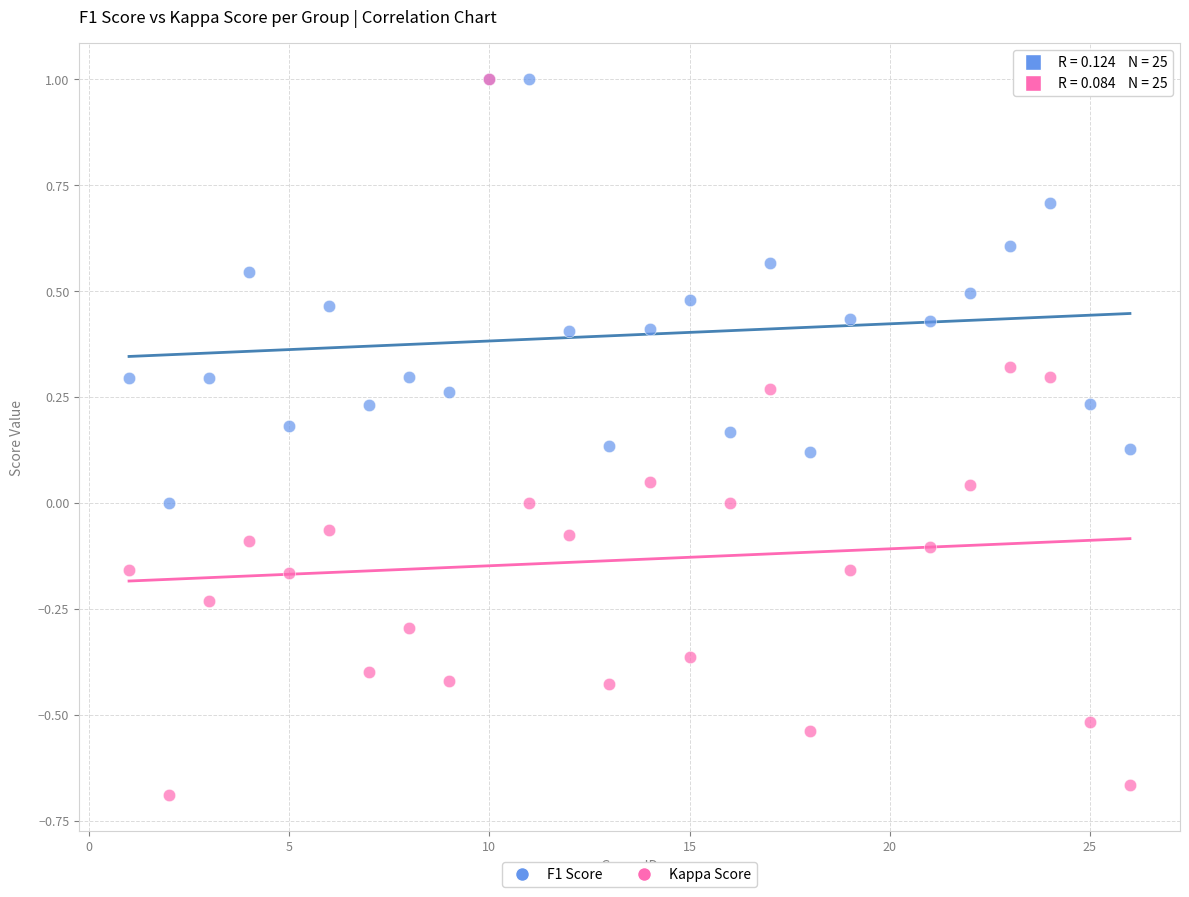

Which series reaches the minimum Y coordinate?

Kappa Score